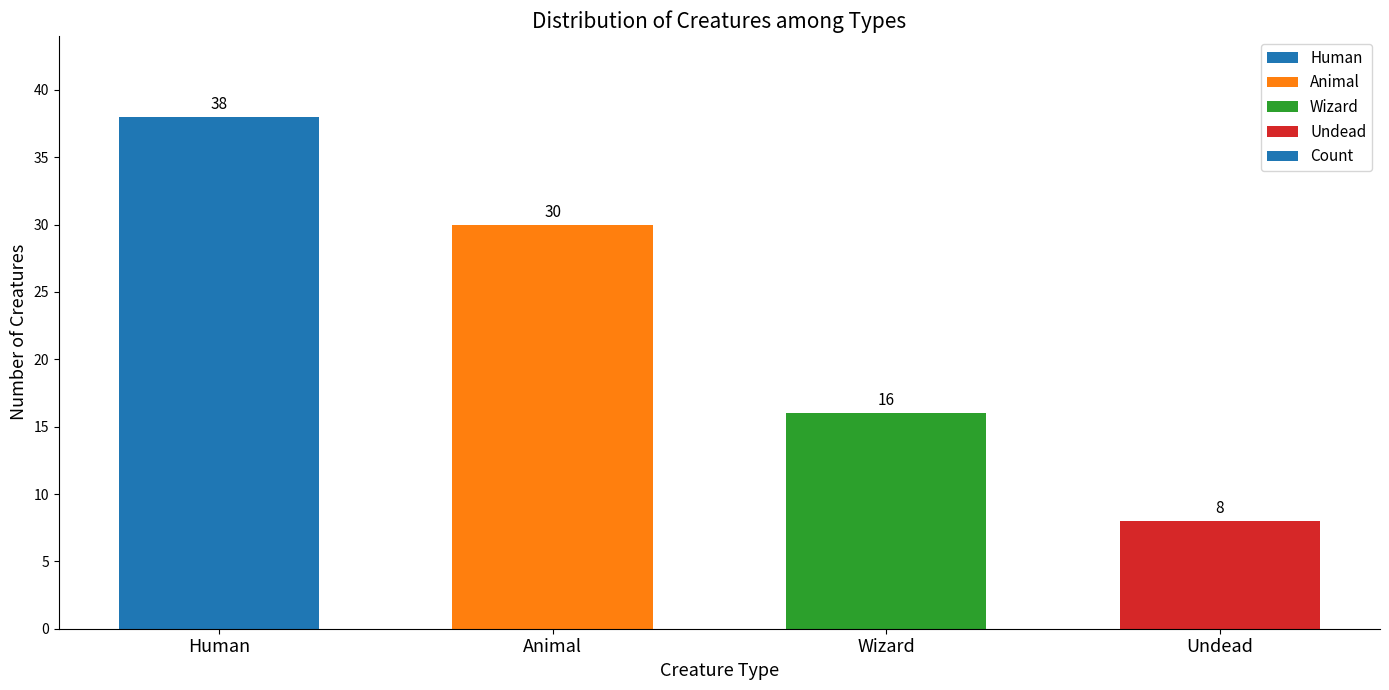

How many data points does each series have?

4